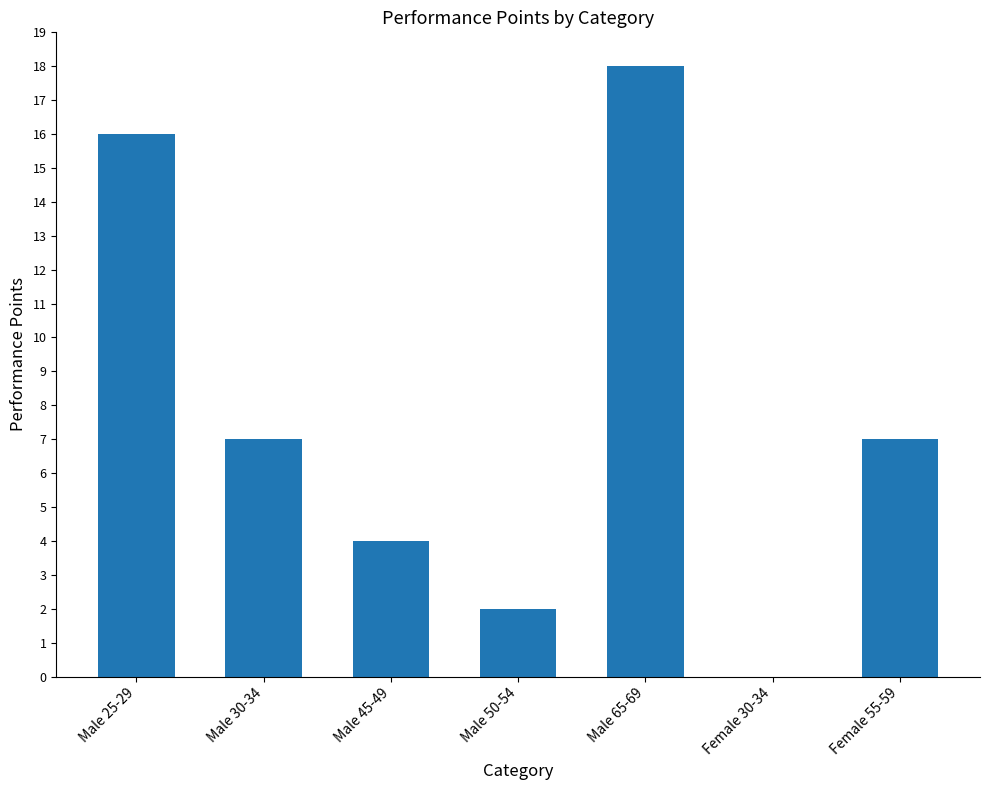

What is the sum of the values at Female 55-59 and Male 30-34?

14